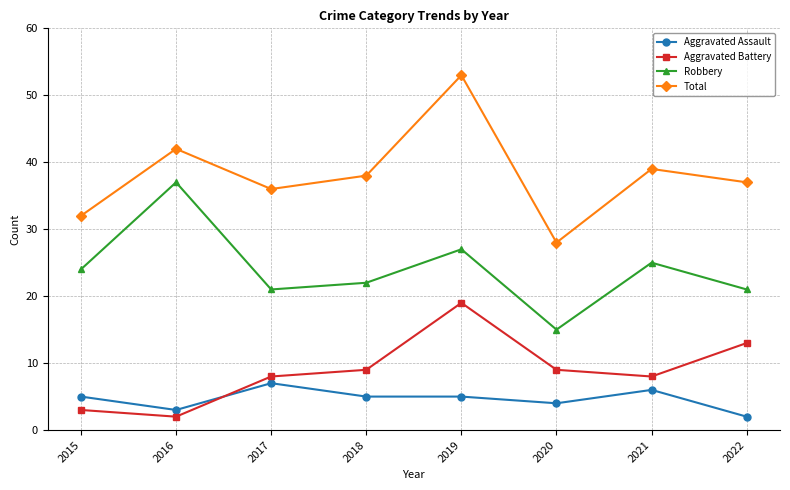

Is the value of Aggravated Assault at 2022 greater than the value of Robbery at 2015?

No